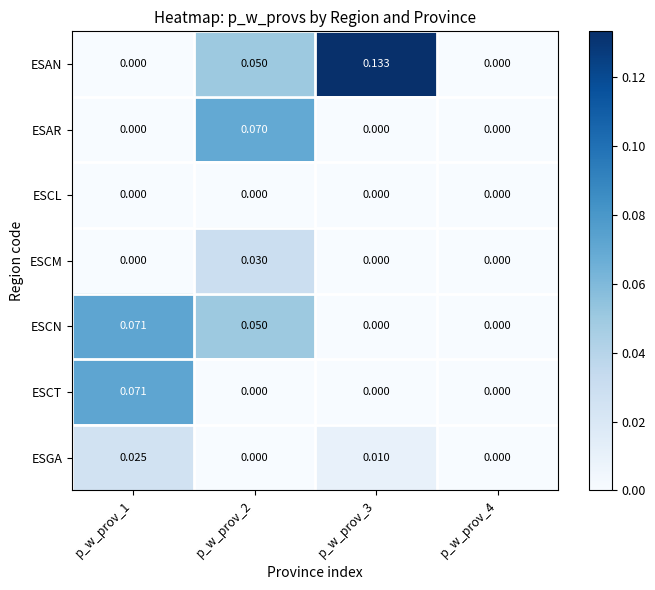

Is the value of ESCN at p_w_prov_1 greater than the value of ESCL at p_w_prov_1?

Yes